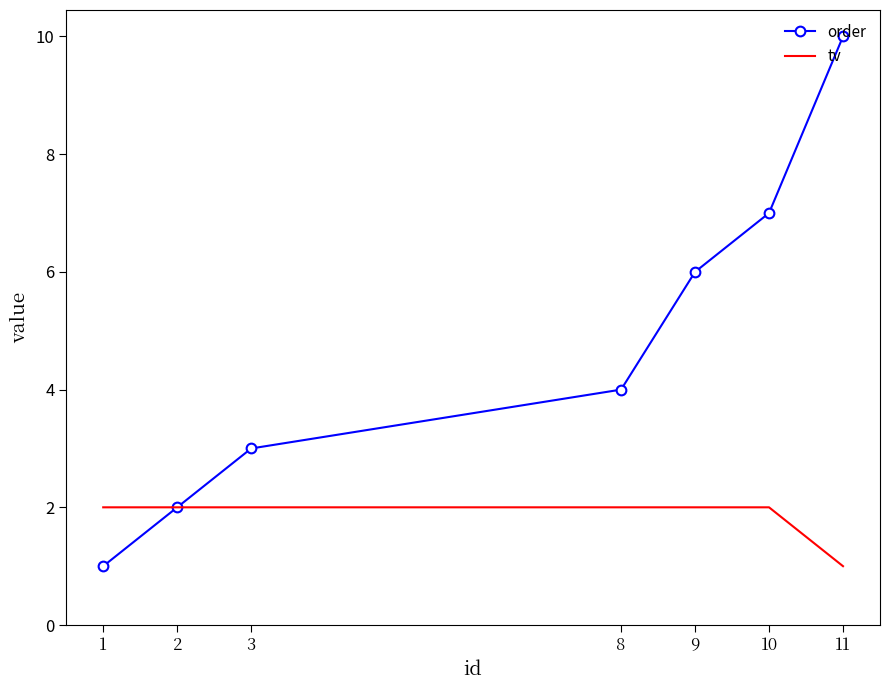

The value of tv at 11 is 1. True or false?

True